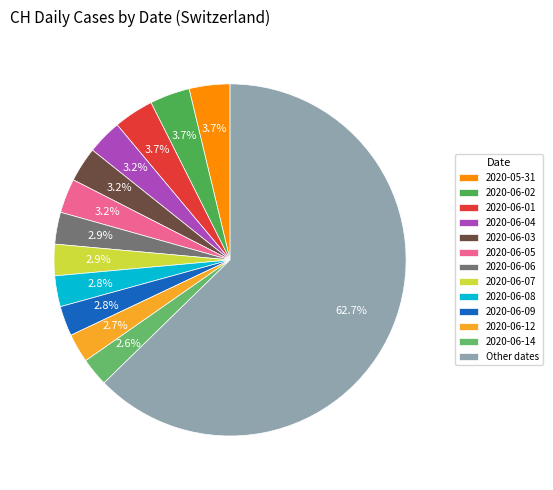

How many segments does this pie chart have?

13